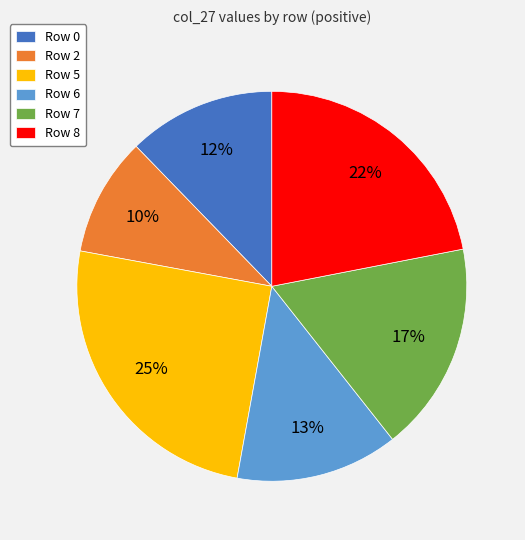

Is it true that Row 6 is 28% of the pie?

False